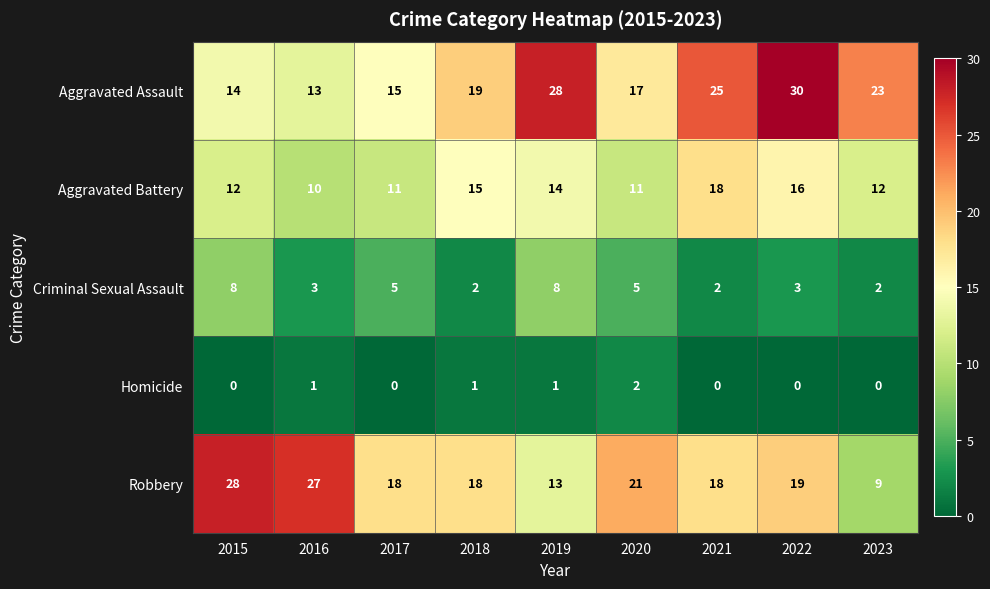

What is the difference between the maximum and minimum values in the Aggravated Assault series?

17